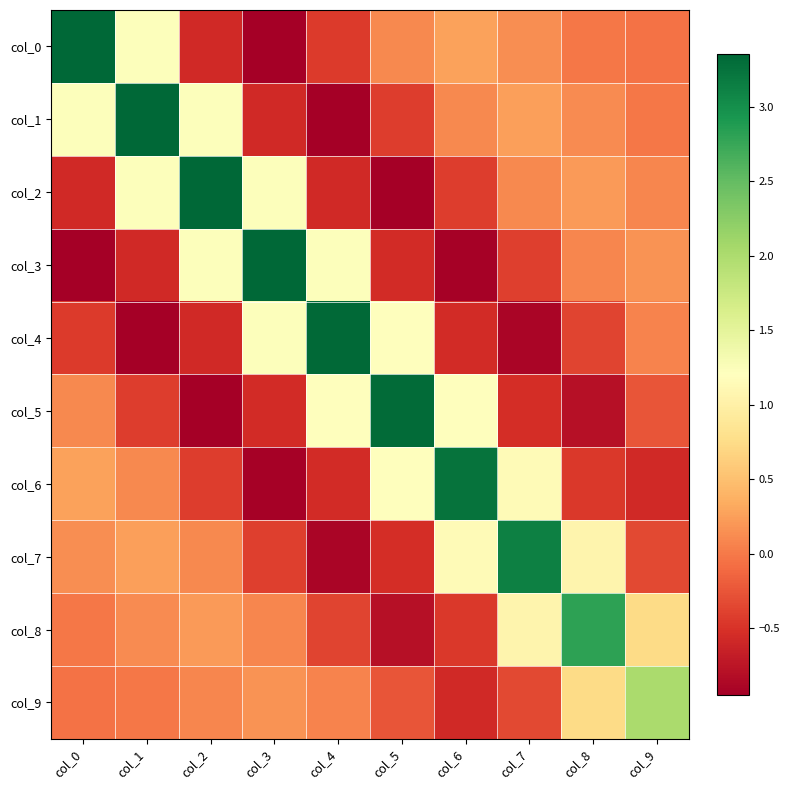

Reading left to right, what are all the values shown in this chart?

col_0: col_0=3.4	col_1=1.2	col_2=-0.6	col_3=-1.0	col_4=-0.4	col_5=0.1	col_6=0.3	col_7=0.1	col_8=-0.0	col_9=-0.0
col_1: col_0=1.2	col_1=3.4	col_2=1.2	col_3=-0.6	col_4=-0.9	col_5=-0.4	col_6=0.1	col_7=0.3	col_8=0.1	col_9=-0.0
col_2: col_0=-0.6	col_1=1.2	col_2=3.4	col_3=1.2	col_4=-0.6	col_5=-0.9	col_6=-0.4	col_7=0.1	col_8=0.2	col_9=0.1
col_3: col_0=-1.0	col_1=-0.6	col_2=1.2	col_3=3.3	col_4=1.2	col_5=-0.6	col_6=-0.9	col_7=-0.4	col_8=0.1	col_9=0.2
col_4: col_0=-0.4	col_1=-0.9	col_2=-0.6	col_3=1.2	col_4=3.3	col_5=1.2	col_6=-0.5	col_7=-0.9	col_8=-0.4	col_9=0.1
col_5: col_0=0.1	col_1=-0.4	col_2=-0.9	col_3=-0.6	col_4=1.2	col_5=3.3	col_6=1.2	col_7=-0.5	col_8=-0.8	col_9=-0.3
col_6: col_0=0.3	col_1=0.1	col_2=-0.4	col_3=-0.9	col_4=-0.5	col_5=1.2	col_6=3.2	col_7=1.1	col_8=-0.5	col_9=-0.6
col_7: col_0=0.1	col_1=0.3	col_2=0.1	col_3=-0.4	col_4=-0.9	col_5=-0.5	col_6=1.1	col_7=3.1	col_8=1.1	col_9=-0.3
col_8: col_0=-0.0	col_1=0.1	col_2=0.2	col_3=0.1	col_4=-0.4	col_5=-0.8	col_6=-0.5	col_7=1.1	col_8=2.8	col_9=0.7
col_9: col_0=-0.0	col_1=-0.0	col_2=0.1	col_3=0.2	col_4=0.1	col_5=-0.3	col_6=-0.6	col_7=-0.3	col_8=0.7	col_9=2.0